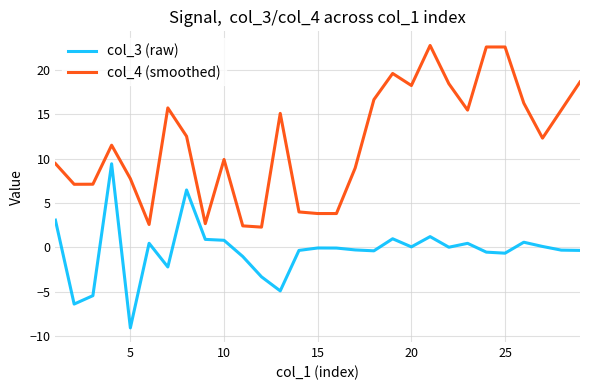

In col_3 (raw), how many points are higher than both neighbors (excluding endpoints)?

8